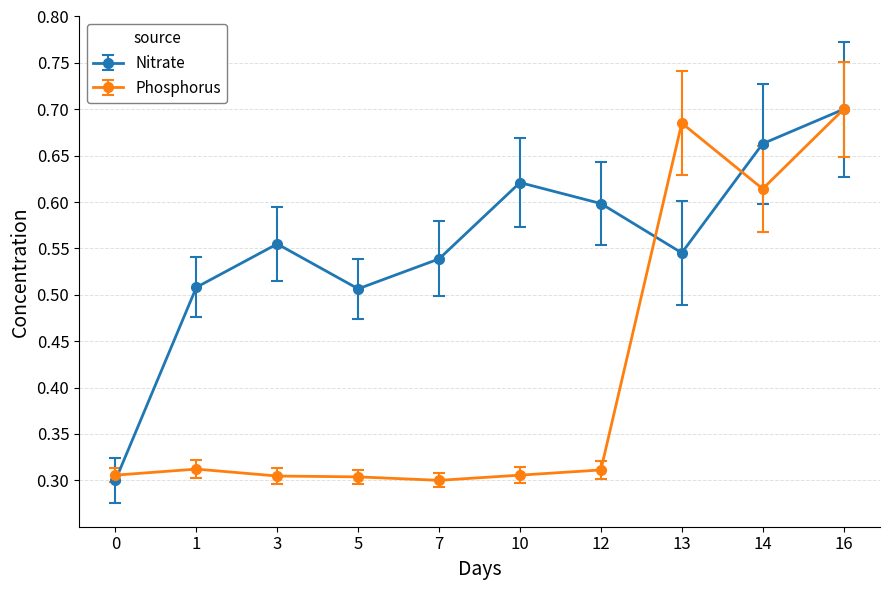

Between 0 and 12, which series saw the biggest shift?

Nitrate